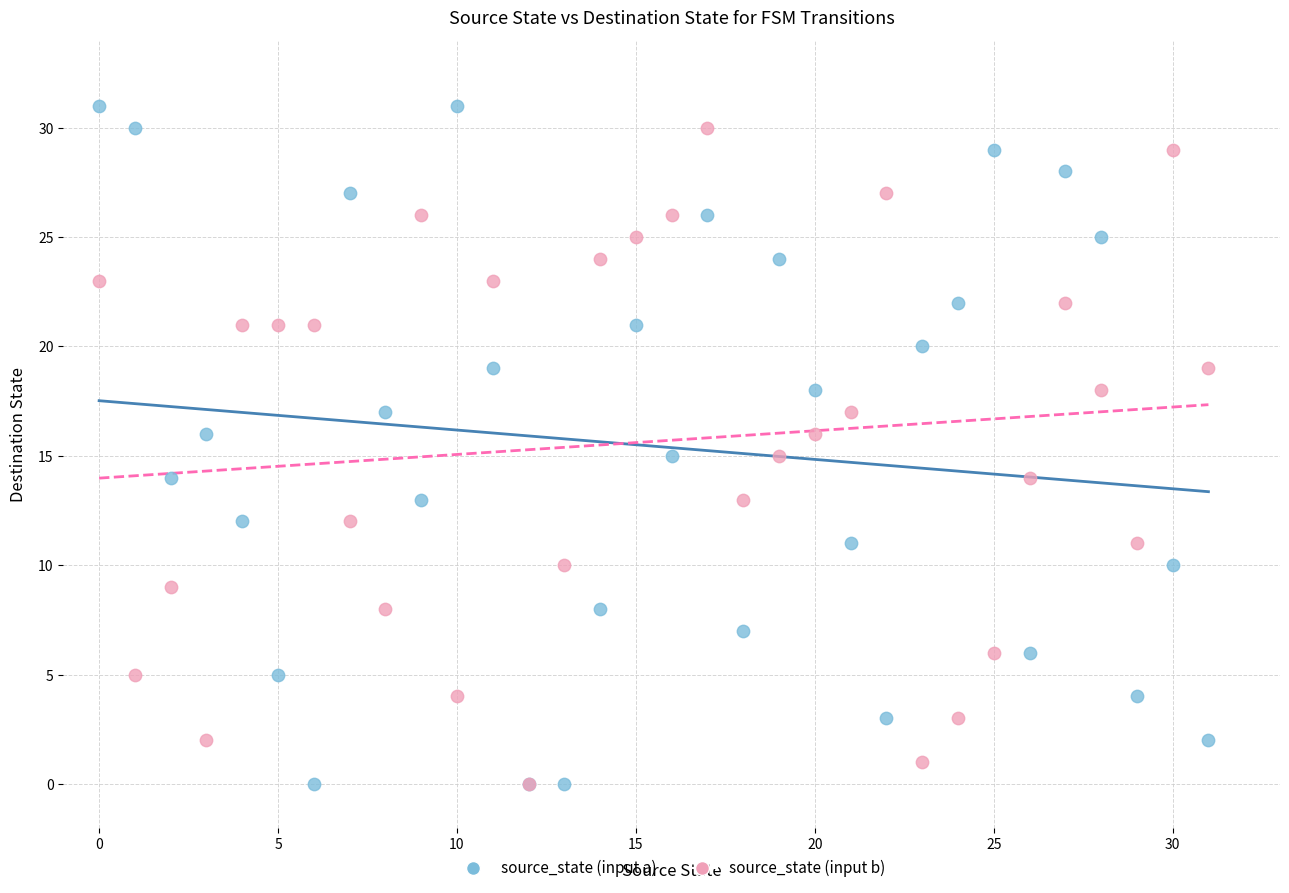

Which series reaches the maximum Y coordinate?

source_state (input a)